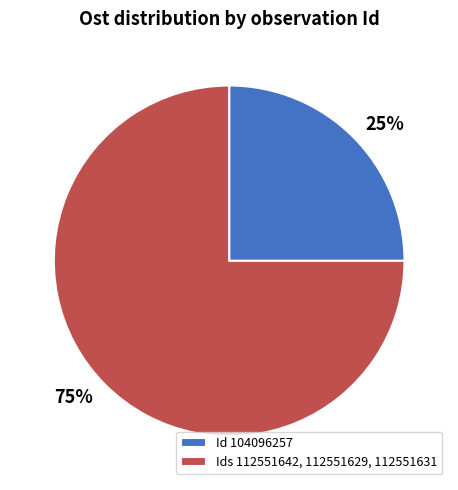

Rank the categories by value from highest to lowest.

Ids 112551642, 112551629, 112551631, Id 104096257